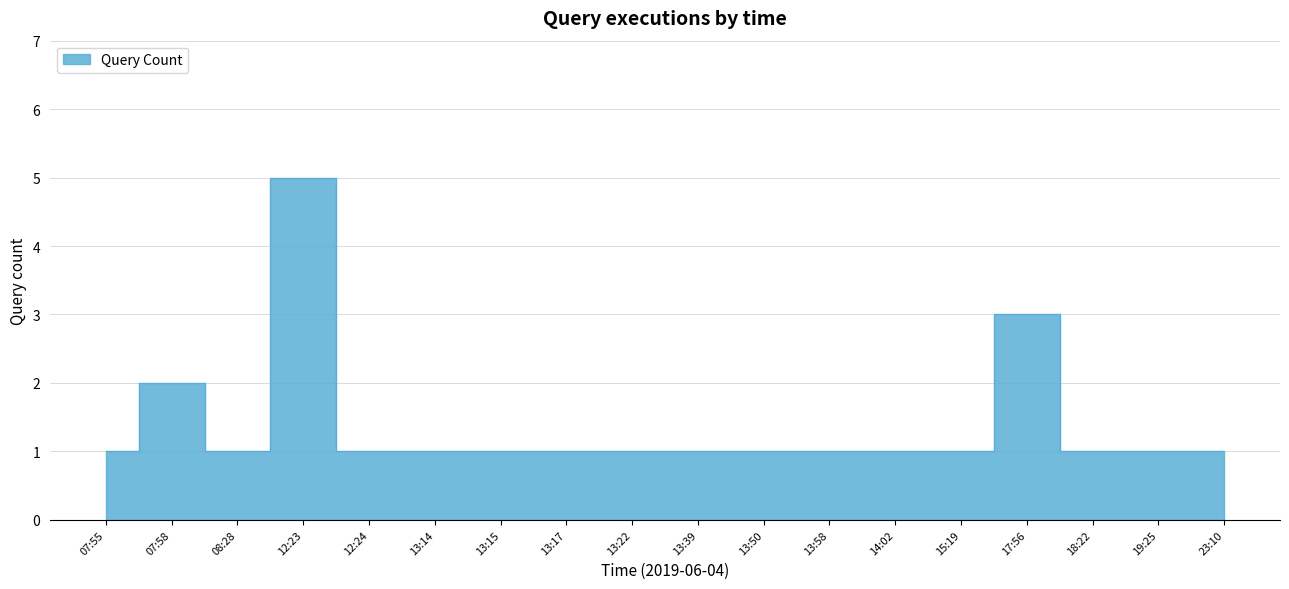

Read the value at 13:17.

1